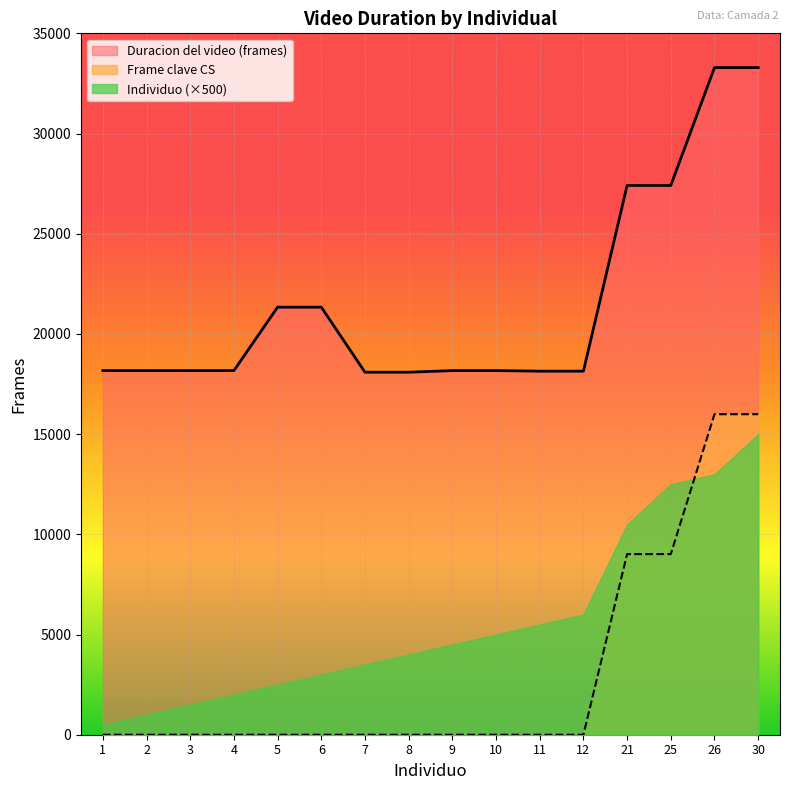

True or false: Duracion del video (frames) and Individuo (×500) cross at least once.

False